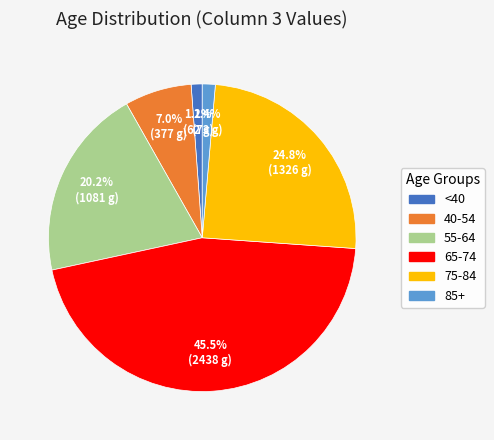

Does any single category account for the majority?

No